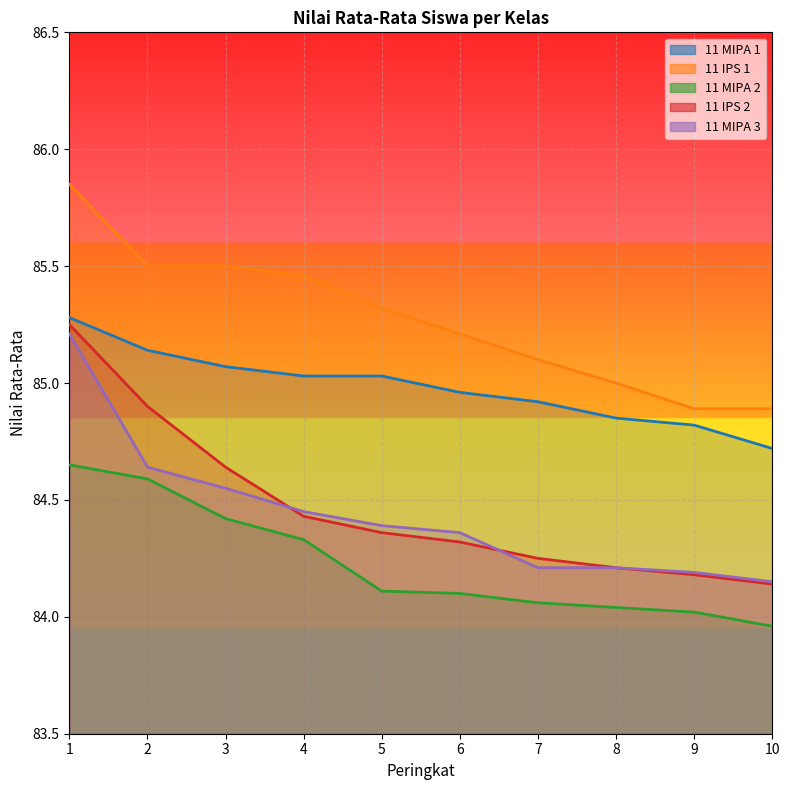

What is the maximum value shown in the chart?

85.8